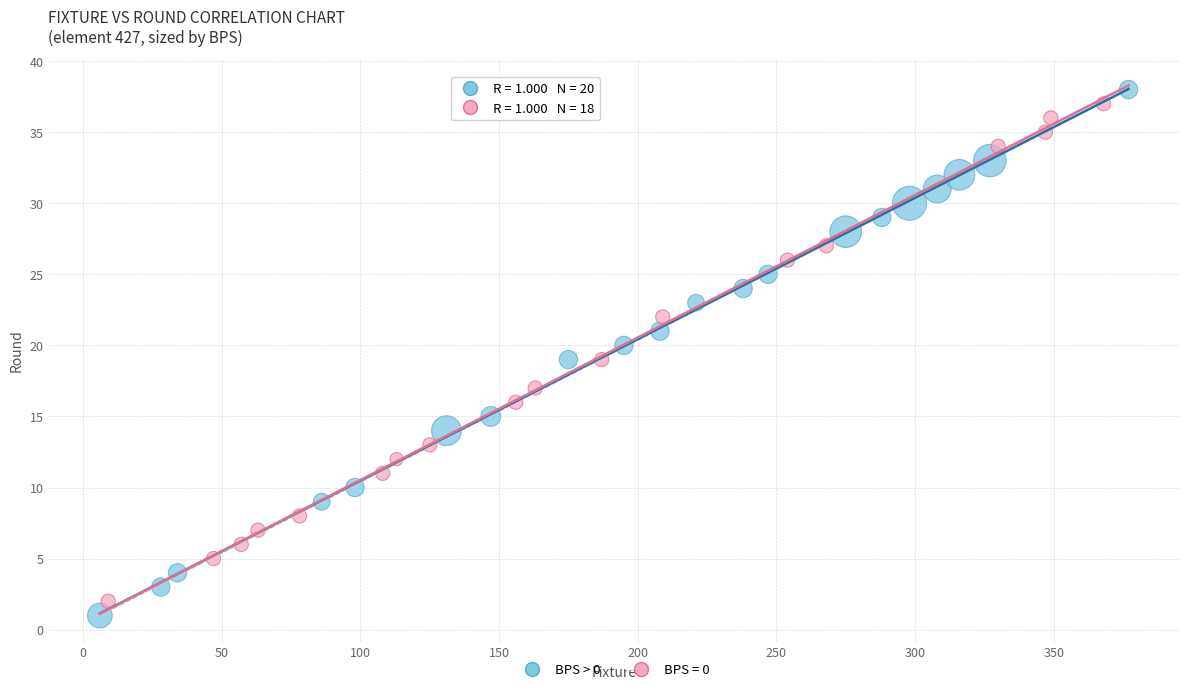

Which series has the largest Y range (max minus min)?

BPS > 0